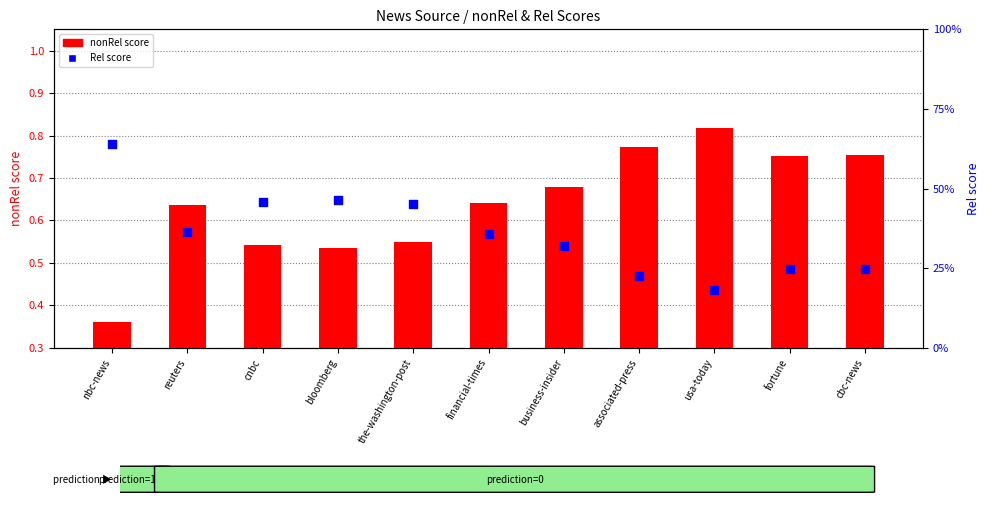

Which series reaches the minimum Y coordinate?

Rel score